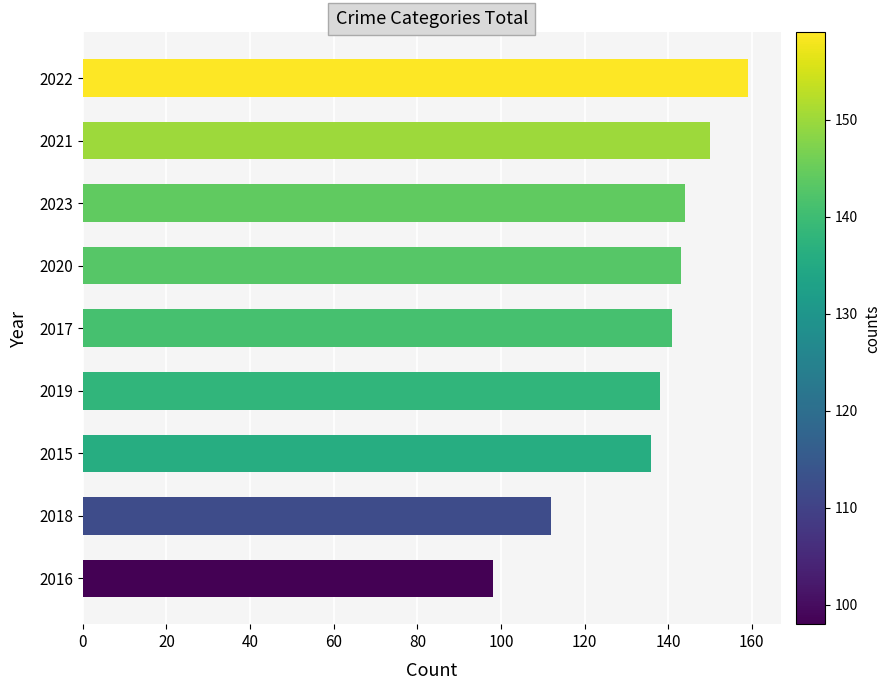

The value at 2017 is 141. True or false?

True